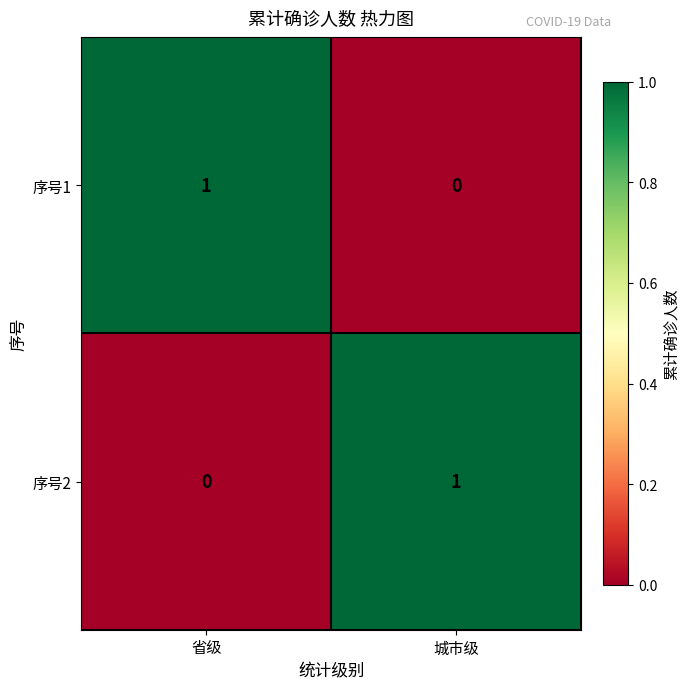

At which label does 序号2 reach its peak?

城市级